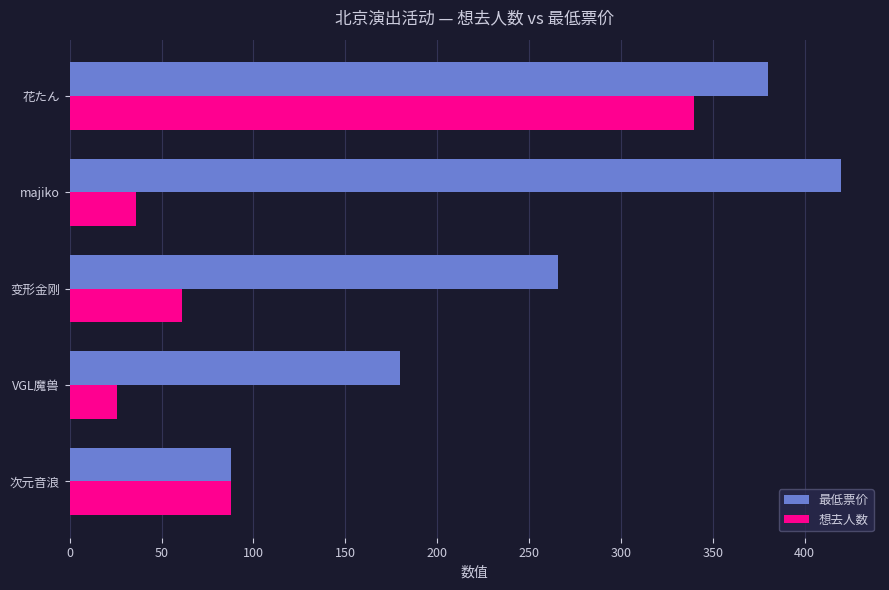

What is the highest value of the 最低票价 series?

420